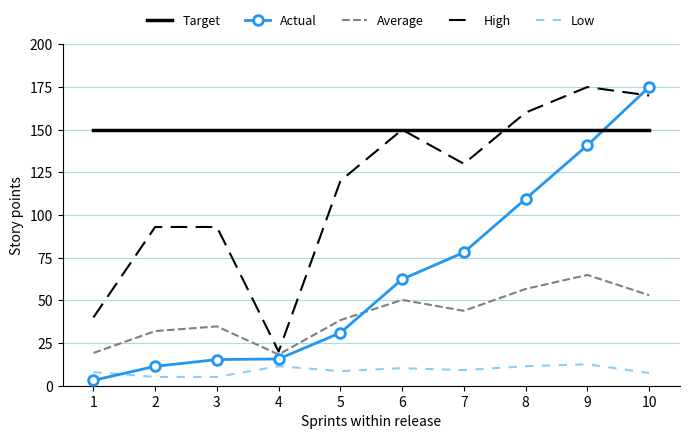

After their last crossing, which series has the higher values: Actual or Low?

Actual